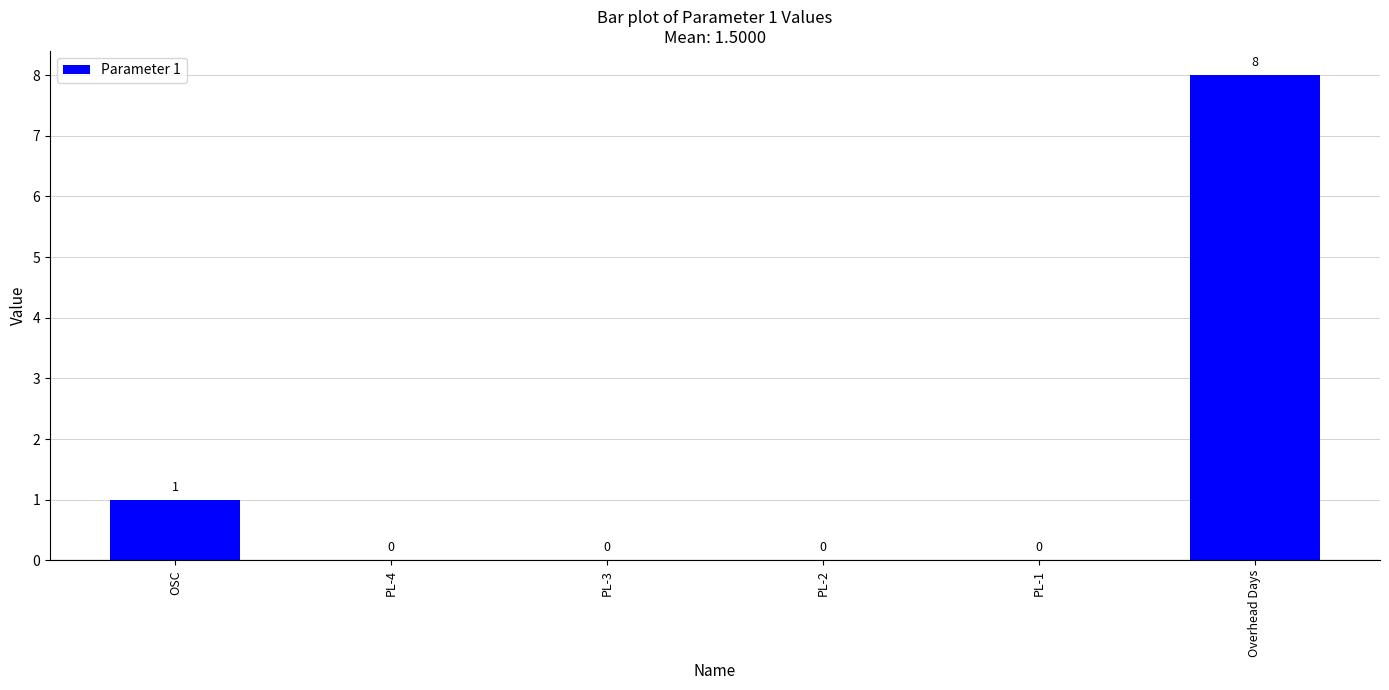

Which has a higher value, Overhead Days or OSC?

Overhead Days